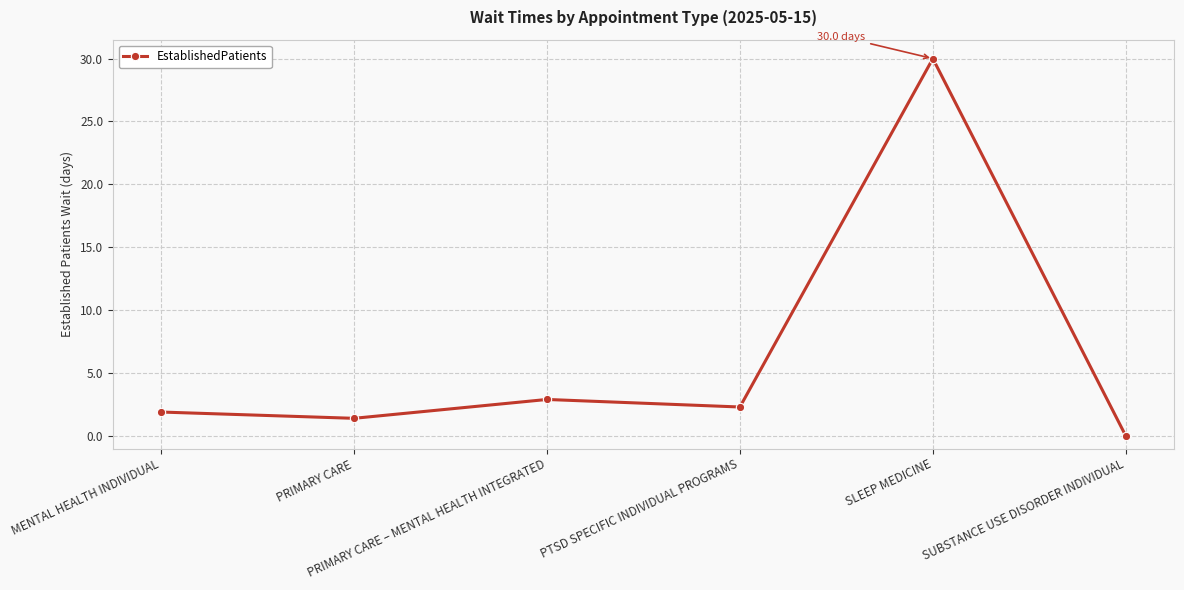

How many categories are shown in the chart?

6